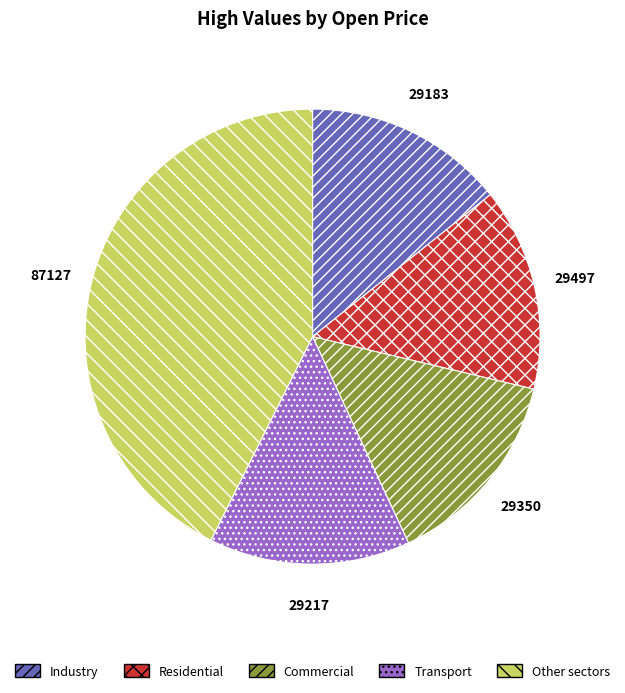

Is there any slice that represents more than half of the pie?

No